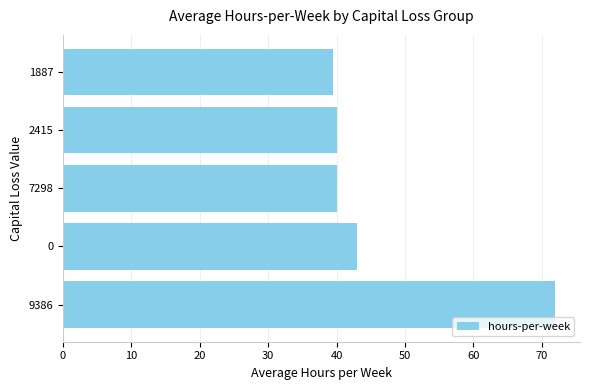

What is the approximate value at 9386?

72.0